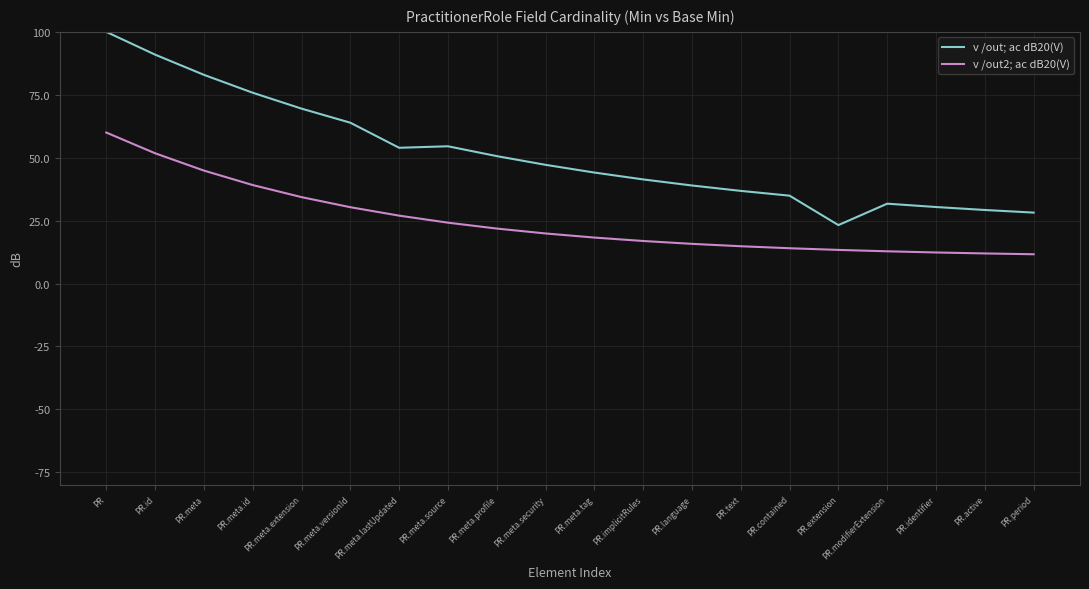

What value does the v /out2; ac dB20(V) series have at PR.extension?

13.4